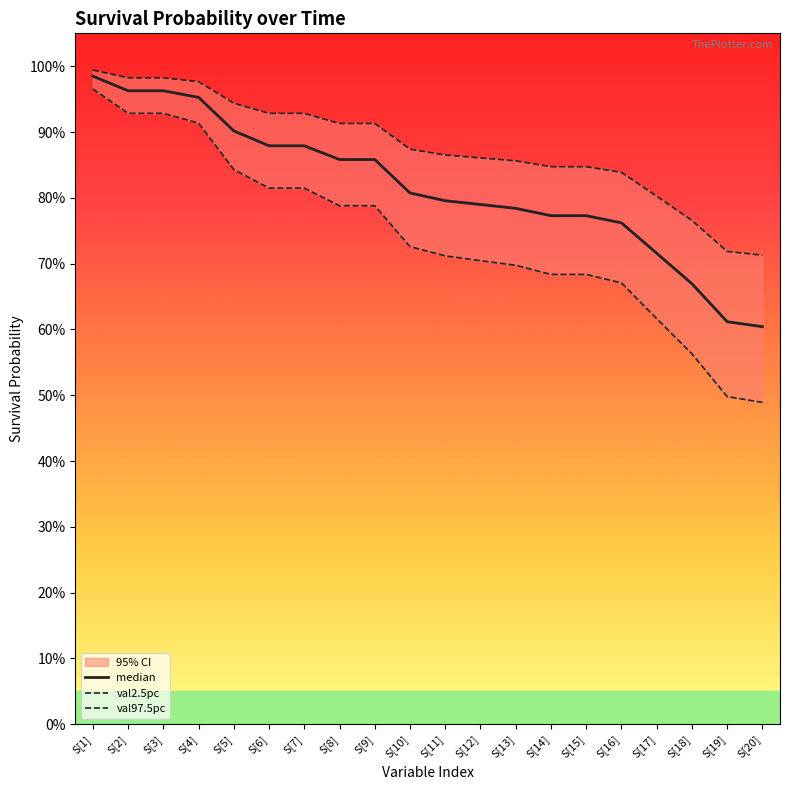

Does the chart display data point markers on the line(s)?

No